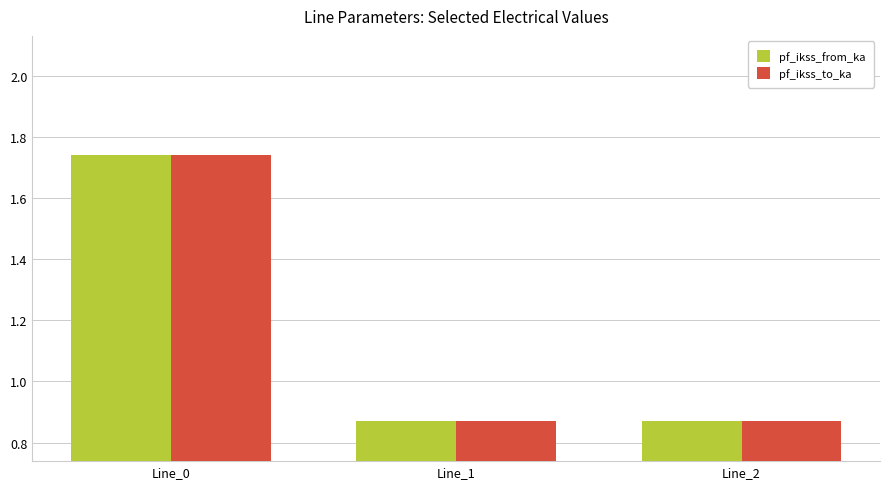

What is the total value across all series at Line_0?

3.5